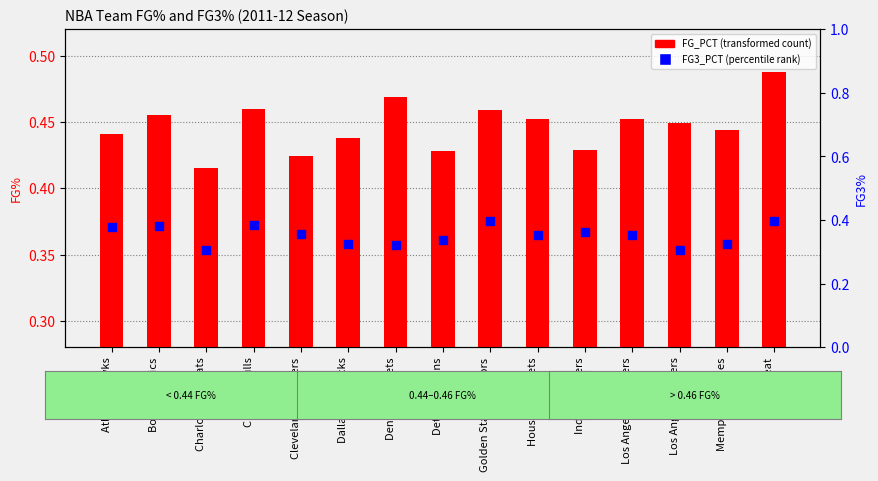

Is the value of FG_PCT at Atlanta Hawks greater than the value of FG3_PCT at Atlanta Hawks?

Yes